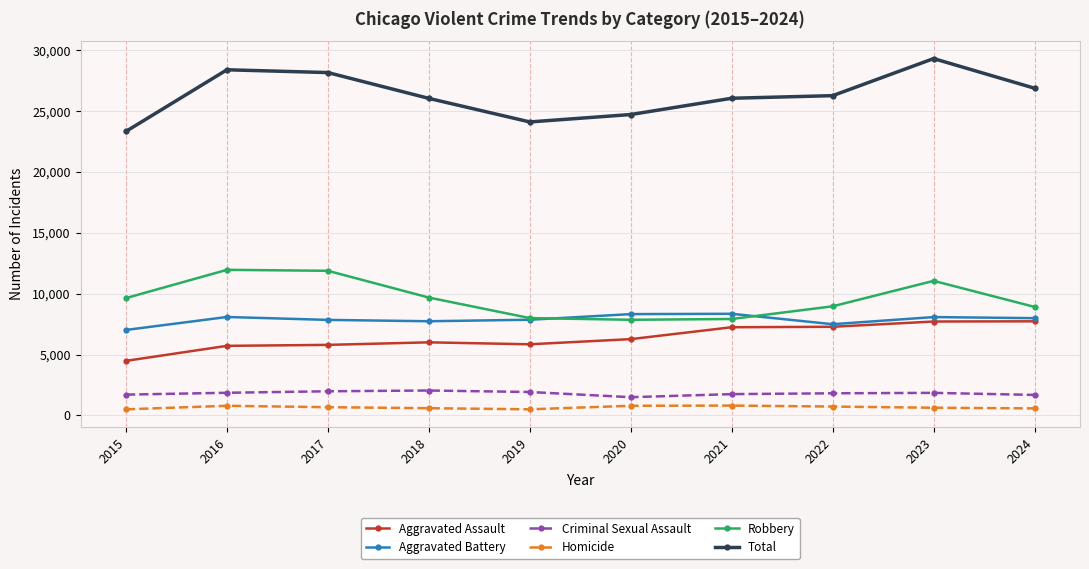

True or false: Aggravated Battery has more than 2 points higher than both neighbors.

True